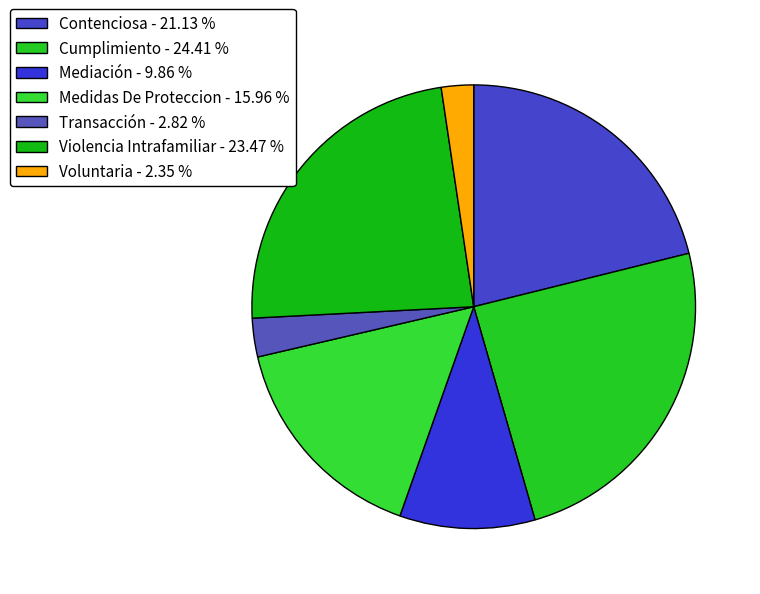

Is there any slice that represents more than half of the pie?

No